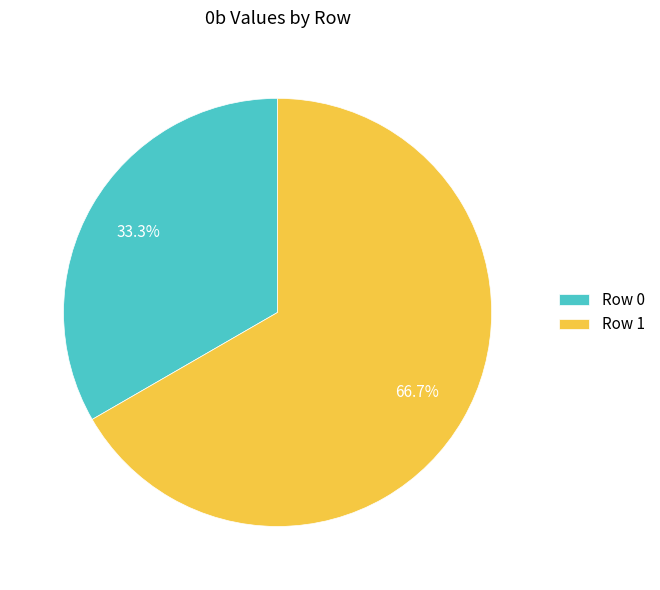

True or false: Row 1 accounts for 67% of the total.

True